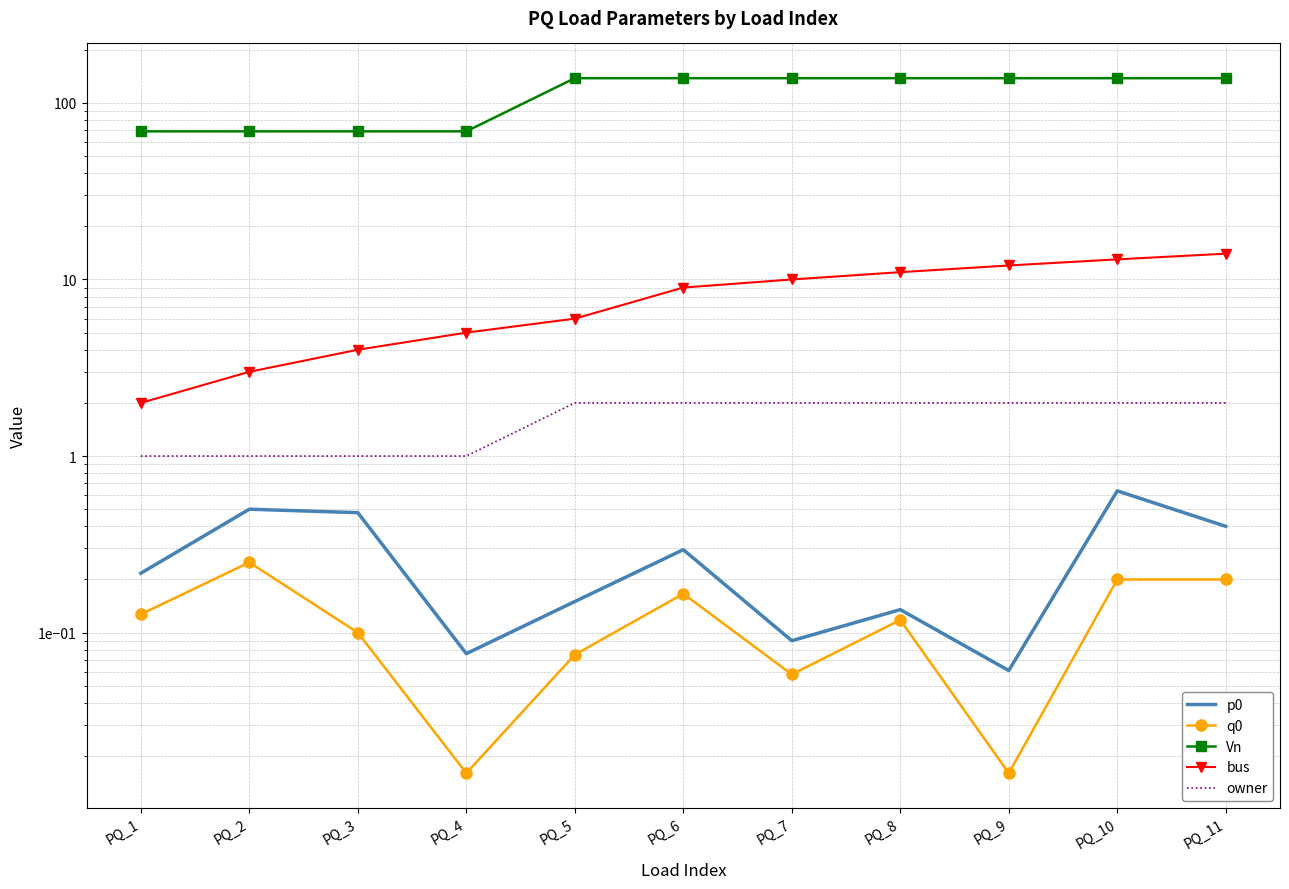

What is the sum of all Vn values?

1242.0